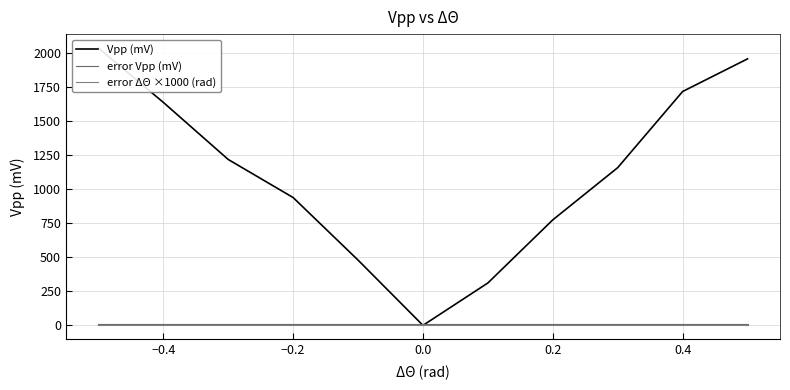

True or false: error Vpp (mV) and error ΔΘ ×1000 (rad) cross at least once.

False